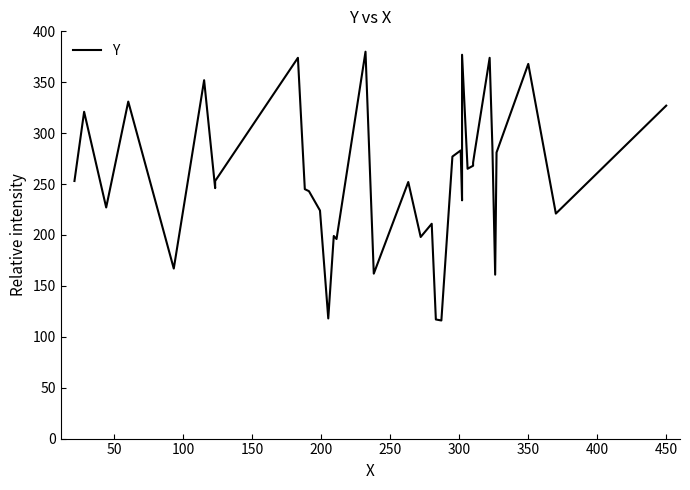

True or false: there are more than 2 points higher than both neighbors.

True